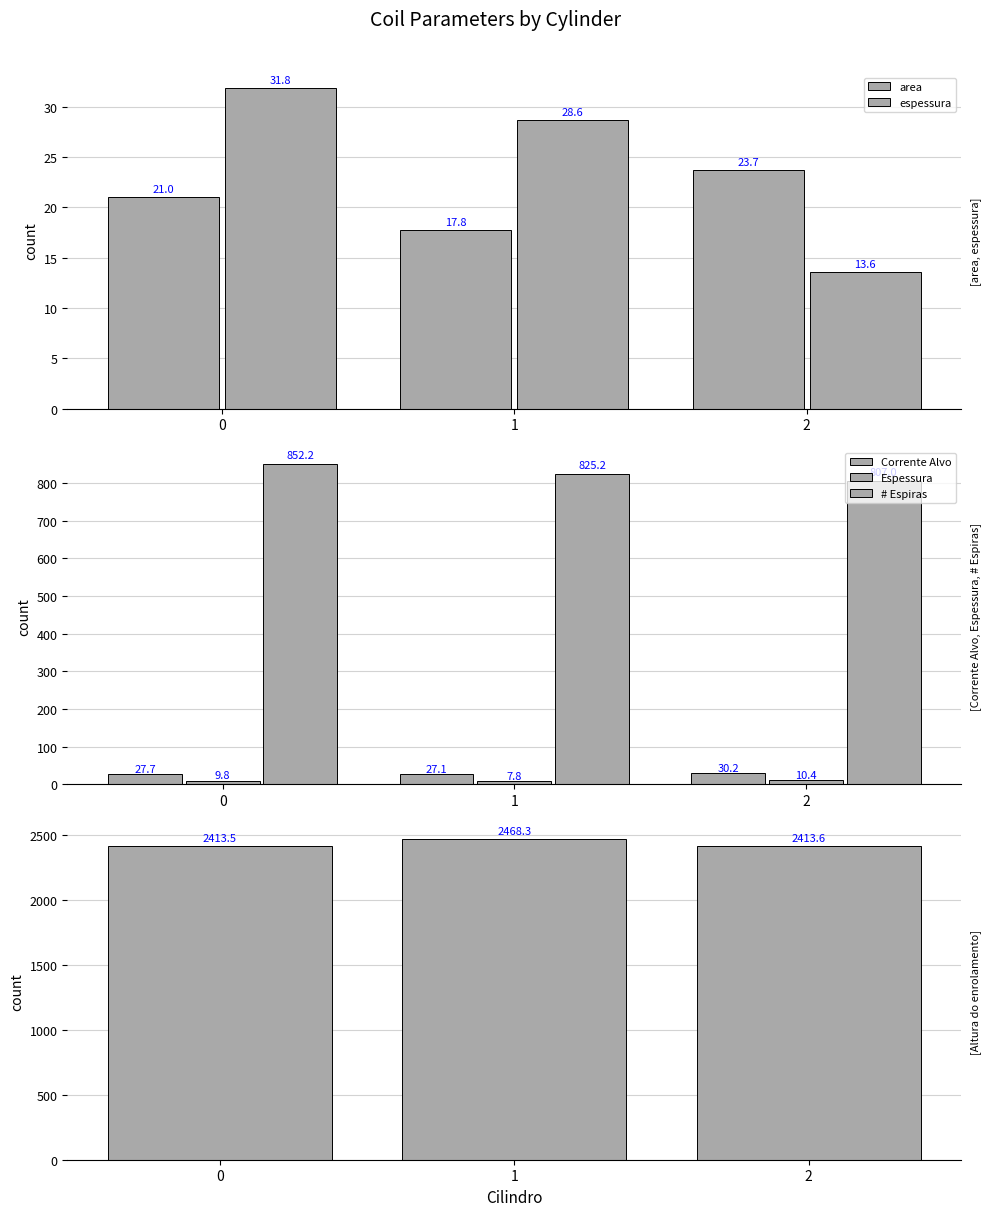

What is the total value across all series at 2?

3298.5